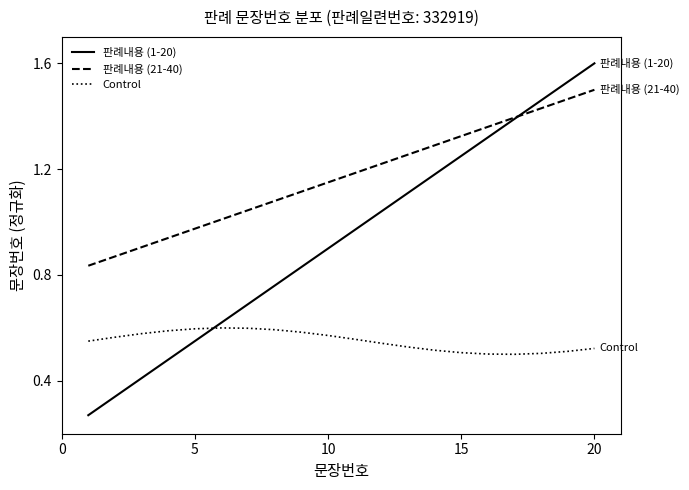

True or false: Control and 판례내용 (21-40) intersect in this chart.

False